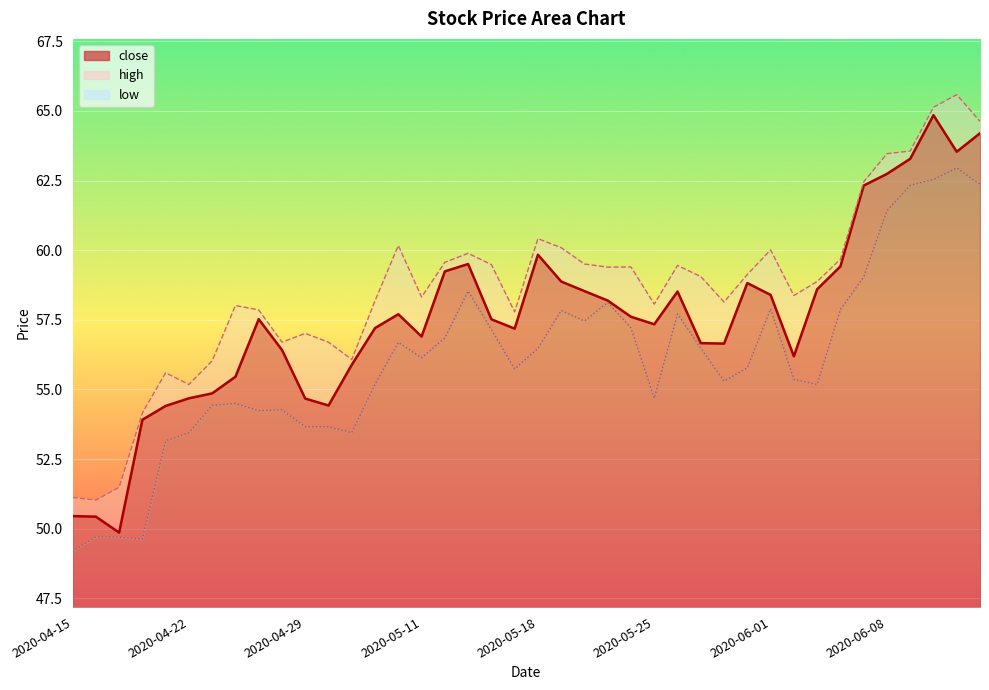

Reading right to left, what are all the values shown in this chart?

close_line: 64.2	63.5	64.8	63.3	62.7	62.3	59.4	58.6	56.2	58.4	58.8	56.6	56.7	58.5	57.3	57.6	58.2	58.5	58.9	59.8	57.2	57.5	59.5	59.2	56.9	57.7	57.2	55.9	54.4	54.7	56.4	57.5	55.5	54.9	54.7	54.4	53.9	49.9	50.4	50.5
high_line: 64.6	65.6	65.1	63.6	63.5	62.4	59.7	58.9	58.4	60.0	59.1	58.1	59.1	59.5	58.1	59.4	59.4	59.5	60.1	60.4	57.8	59.5	59.9	59.6	58.3	60.2	58.2	56.1	56.7	57.0	56.7	57.9	58.0	56.0	55.2	55.6	54.2	51.5	51.0	51.1
low_line: 62.4	63.0	62.5	62.3	61.4	59.0	57.9	55.2	55.4	57.9	55.8	55.3	56.5	57.7	54.7	57.2	58.1	57.5	57.8	56.5	55.7	57.1	58.5	56.9	56.1	56.7	55.2	53.5	53.7	53.7	54.3	54.2	54.5	54.4	53.4	53.2	49.6	49.7	49.7	49.2